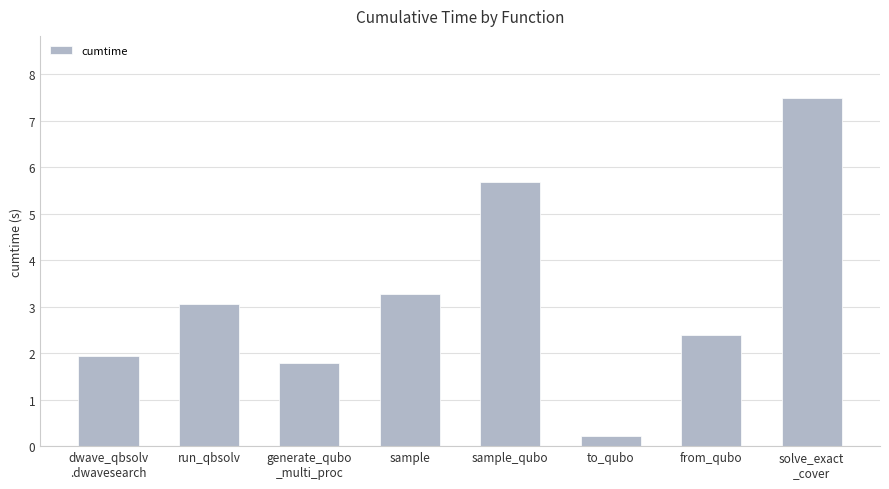

What is the smallest value displayed?

0.2